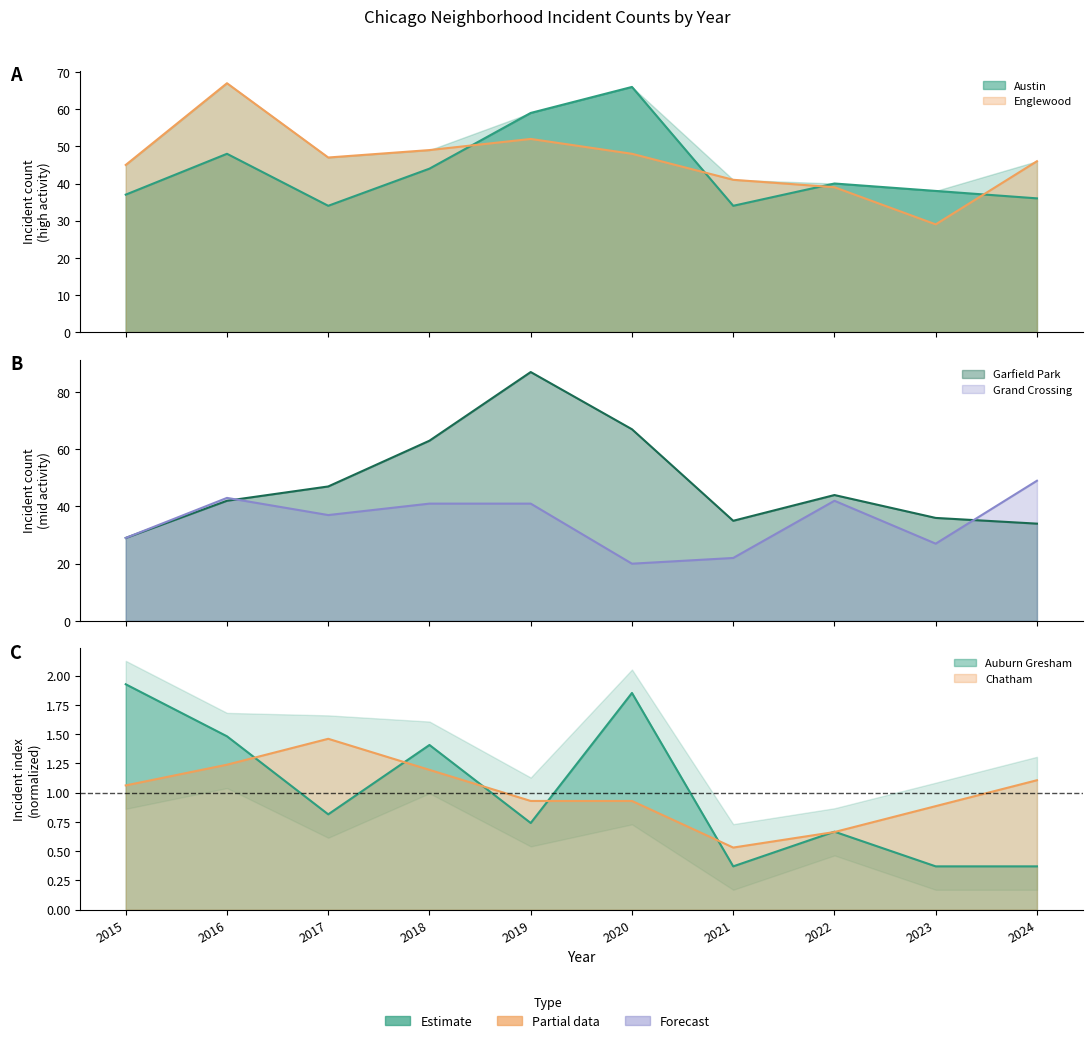

True or false: Garfield Park has a value of 26.0 at 2022.

False